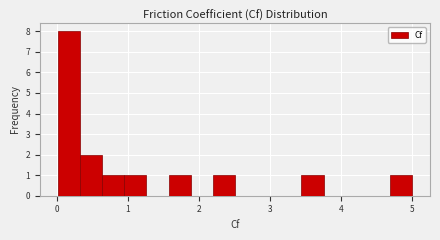

Read against the x-axis, roughly where is the centre of the tallest bar?

0.2